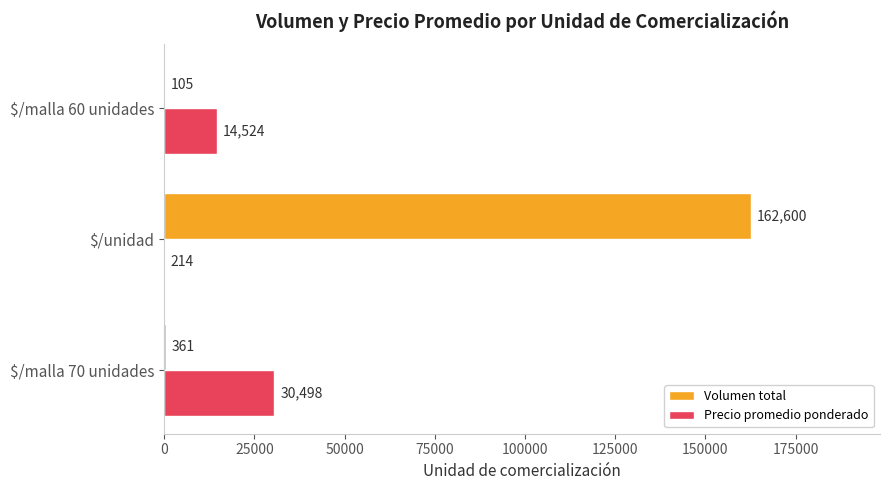

The Volumen total series shows 361 at $/malla 70 unidades. True or false?

True